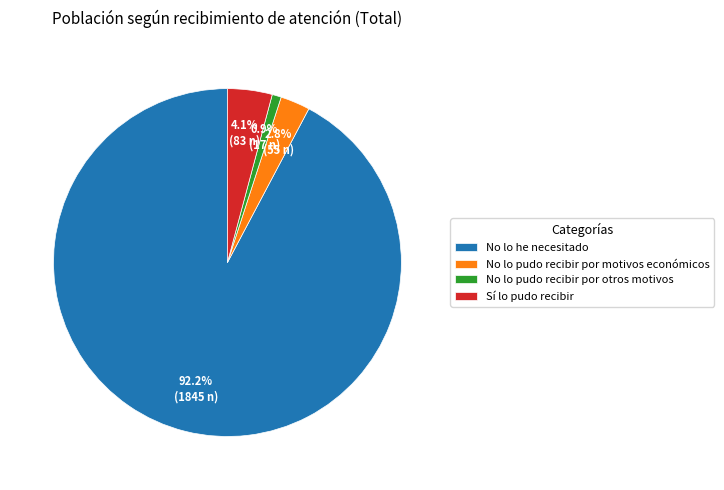

Does any single category account for the majority?

Yes